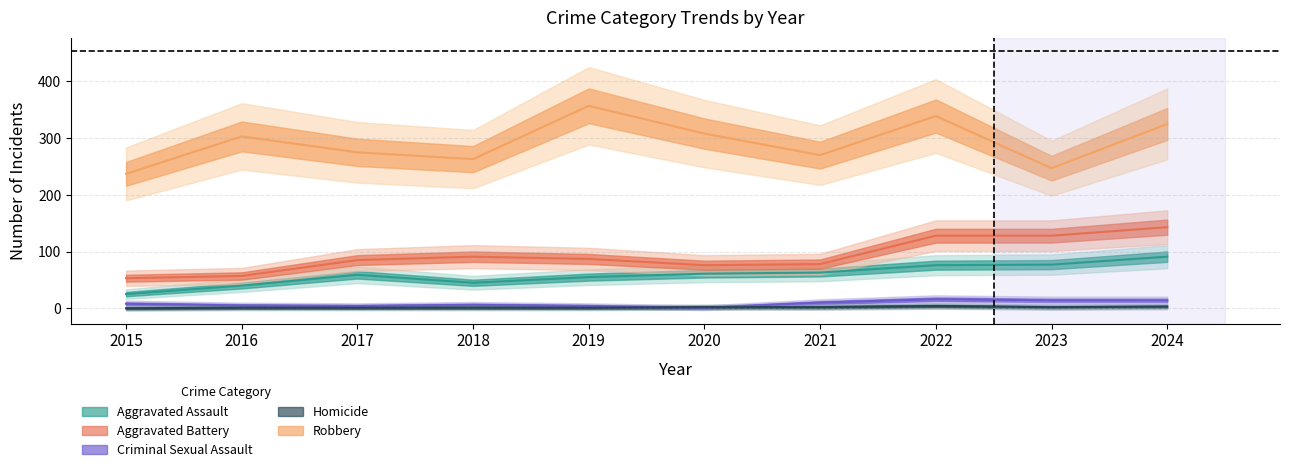

What is the value of the Criminal Sexual Assault point at the 3rd from the left?

4